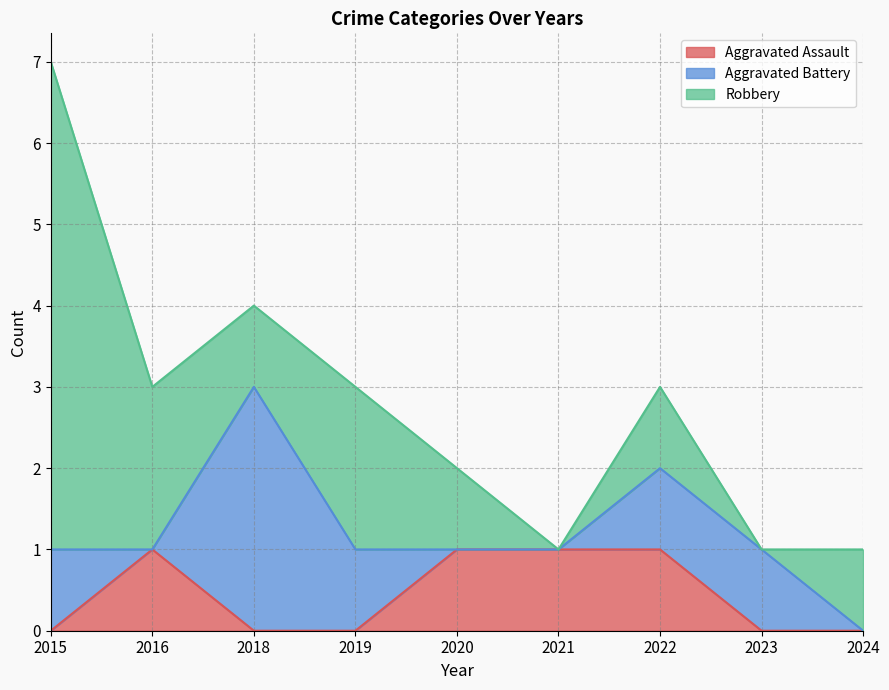

Does the chart have visible grid lines?

Yes